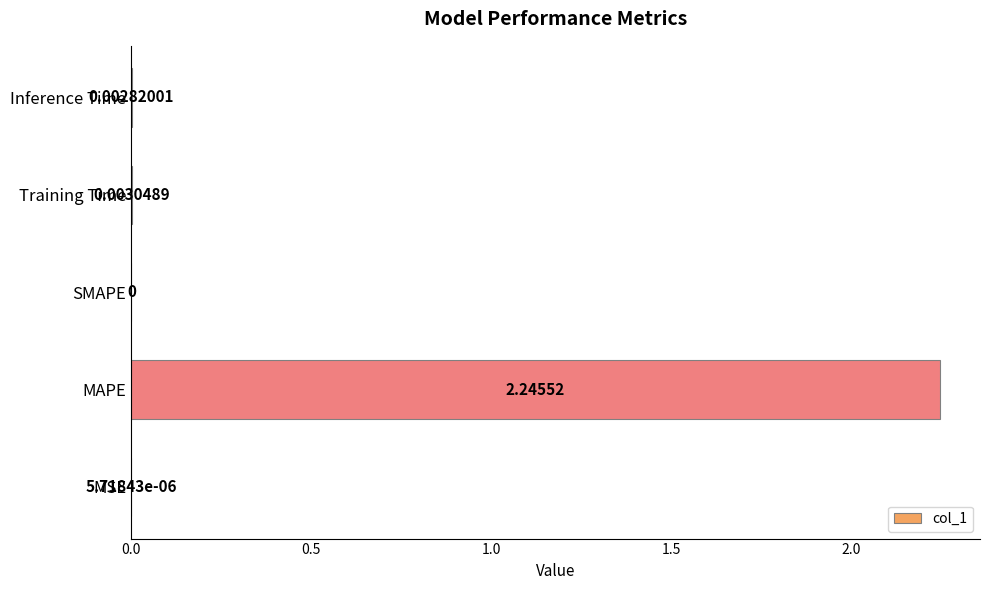

Which category has the highest value across all series?

MAPE